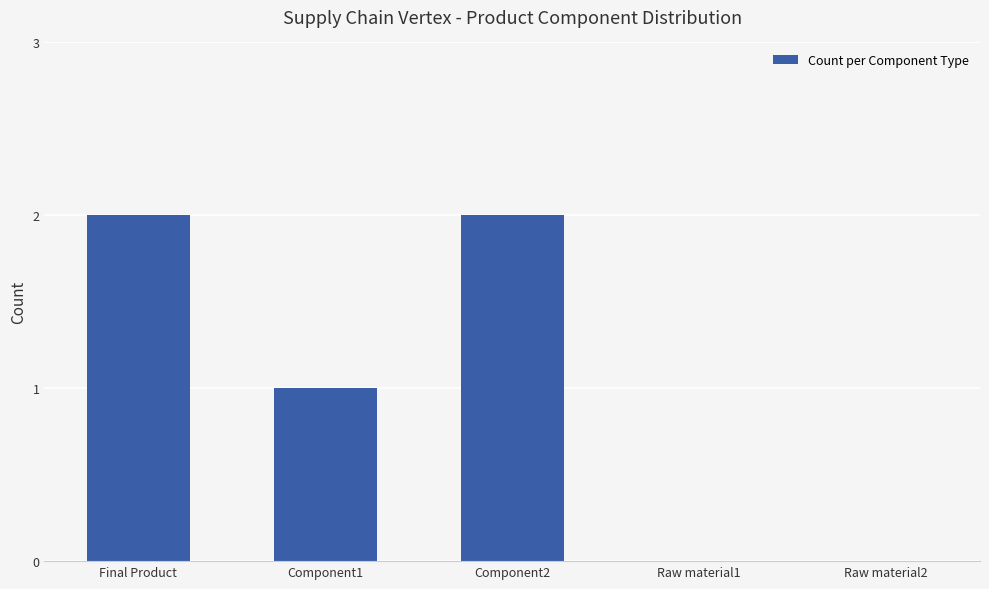

What is the sum of all values?

5